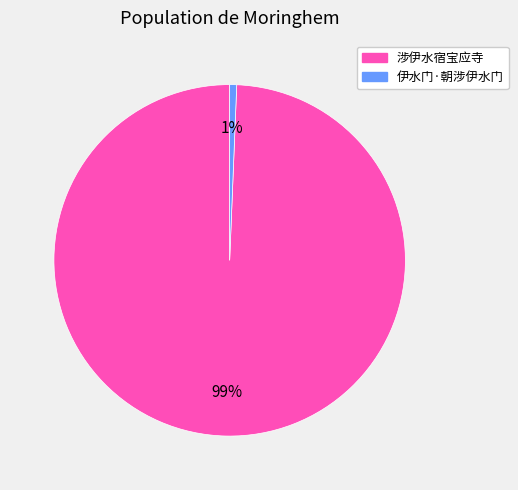

How many segments does this pie chart have?

2